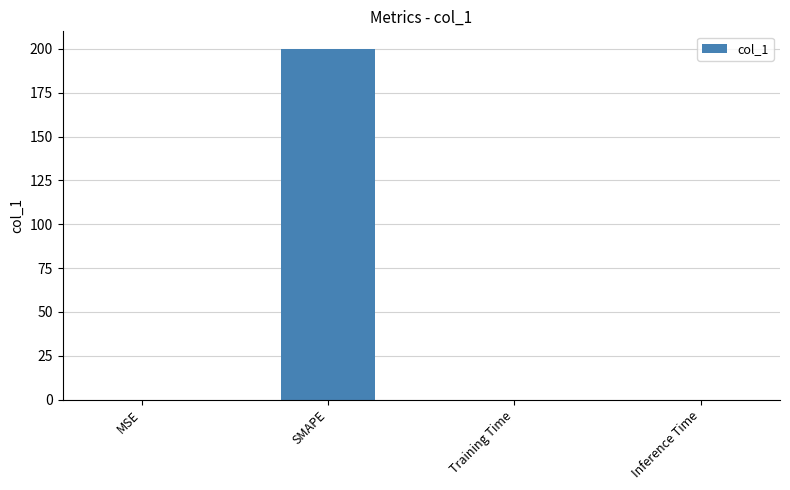

Is it true that the value at SMAPE is 200.0?

True